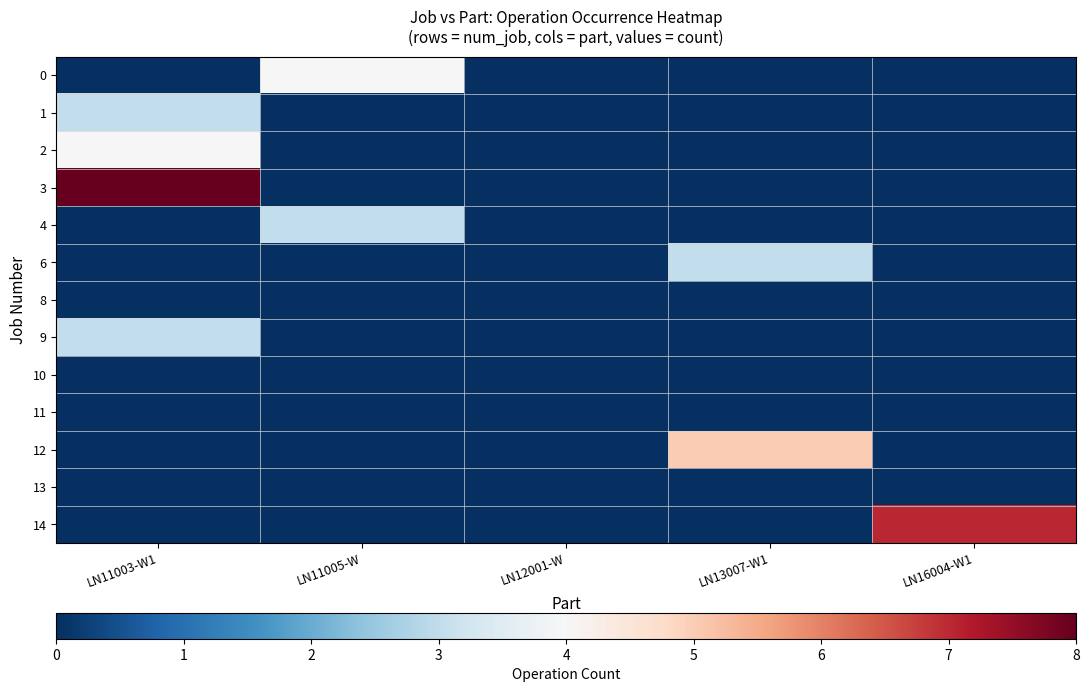

Reading left to right, transcribe all the data shown in this chart.

0: LN11003-W1=0	LN11005-W=4	LN12001-W=0	LN13007-W1=0	LN16004-W1=0
1: LN11003-W1=3	LN11005-W=0	LN12001-W=0	LN13007-W1=0	LN16004-W1=0
2: LN11003-W1=4	LN11005-W=0	LN12001-W=0	LN13007-W1=0	LN16004-W1=0
3: LN11003-W1=8	LN11005-W=0	LN12001-W=0	LN13007-W1=0	LN16004-W1=0
4: LN11003-W1=0	LN11005-W=3	LN12001-W=0	LN13007-W1=0	LN16004-W1=0
6: LN11003-W1=0	LN11005-W=0	LN12001-W=0	LN13007-W1=3	LN16004-W1=0
8: LN11003-W1=0	LN11005-W=0	LN12001-W=0	LN13007-W1=0	LN16004-W1=0
9: LN11003-W1=3	LN11005-W=0	LN12001-W=0	LN13007-W1=0	LN16004-W1=0
10: LN11003-W1=0	LN11005-W=0	LN12001-W=0	LN13007-W1=0	LN16004-W1=0
11: LN11003-W1=0	LN11005-W=0	LN12001-W=0	LN13007-W1=0	LN16004-W1=0
12: LN11003-W1=0	LN11005-W=0	LN12001-W=0	LN13007-W1=5	LN16004-W1=0
13: LN11003-W1=0	LN11005-W=0	LN12001-W=0	LN13007-W1=0	LN16004-W1=0
14: LN11003-W1=0	LN11005-W=0	LN12001-W=0	LN13007-W1=0	LN16004-W1=7